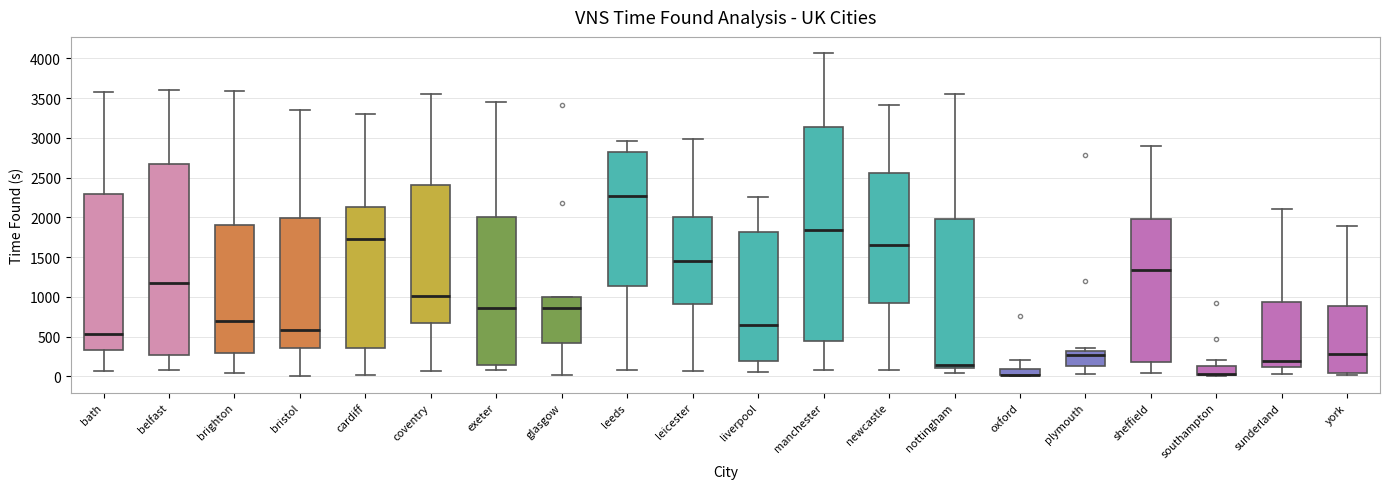

Comparing the boxes themselves (not the whiskers), which one is the tallest?

manchester